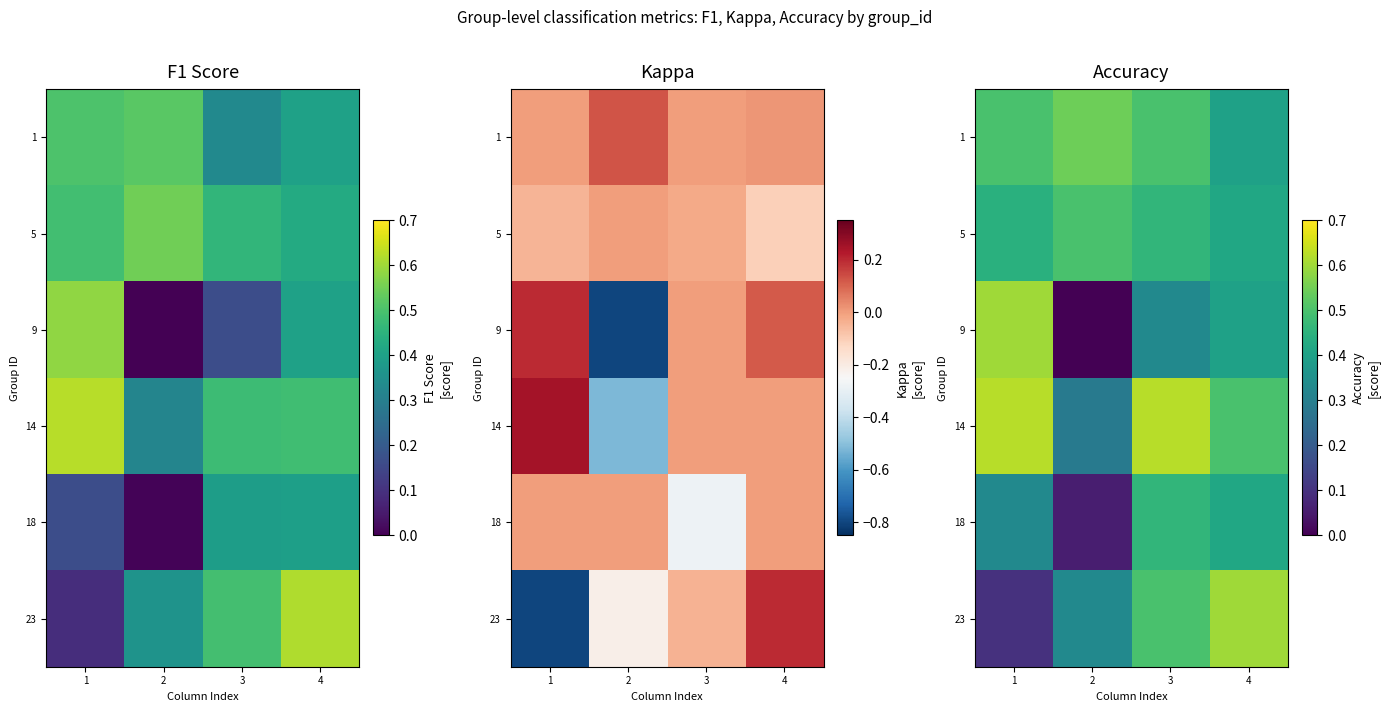

Where is 14 nearest to the value 0?

2